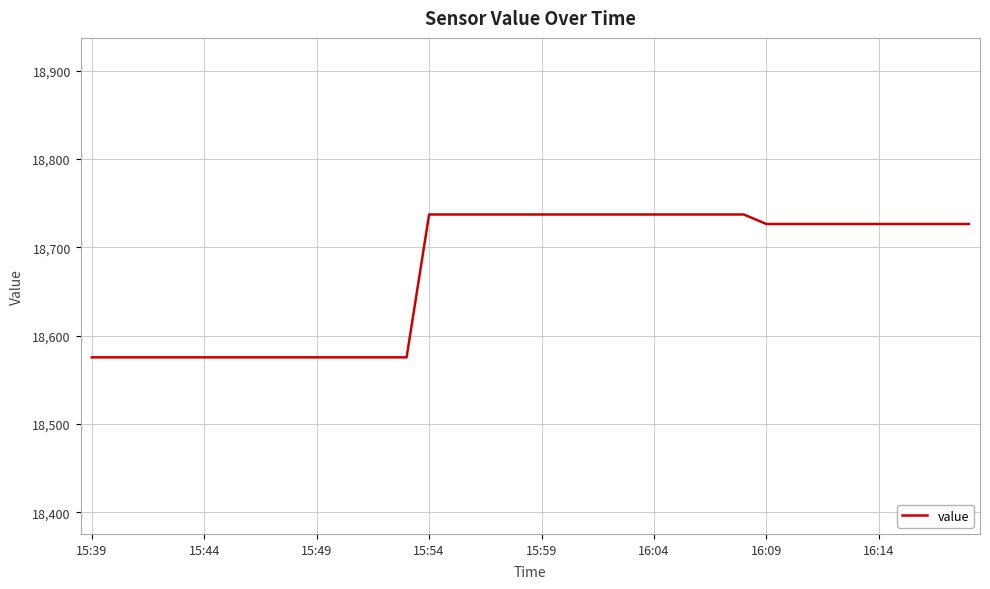

What is the maximum value shown in the chart?

18737.1